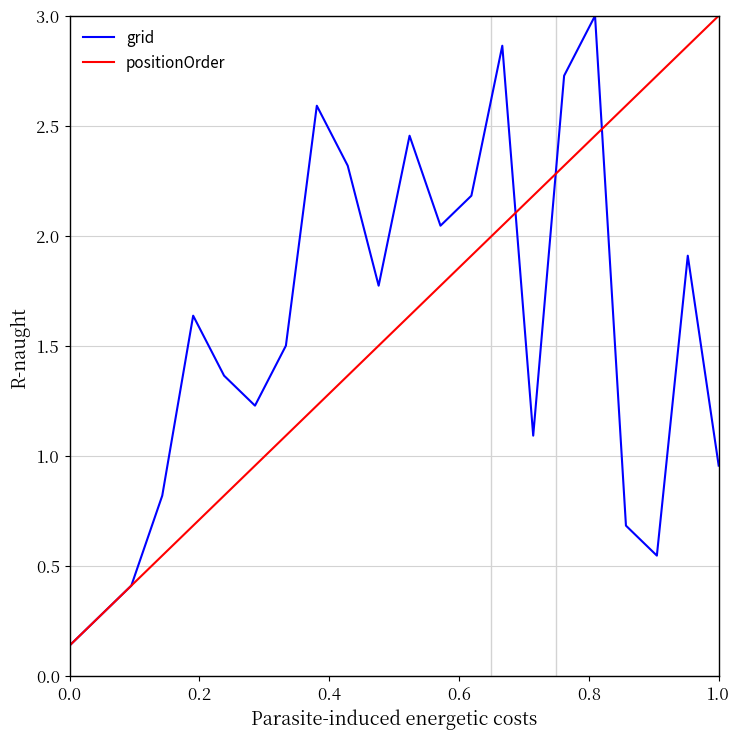

Count the number of data series in this chart.

2